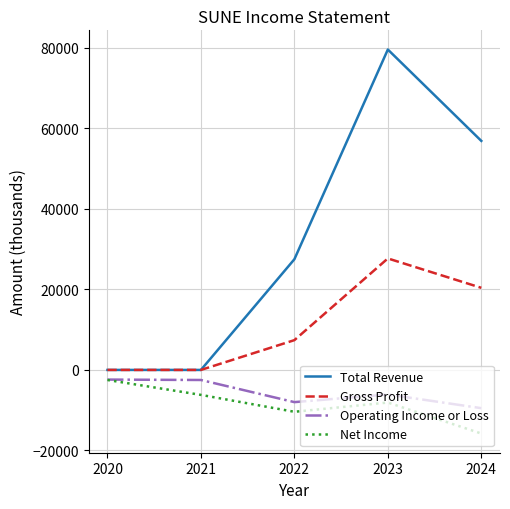

How many interior local peaks does the Net Income series have?

1